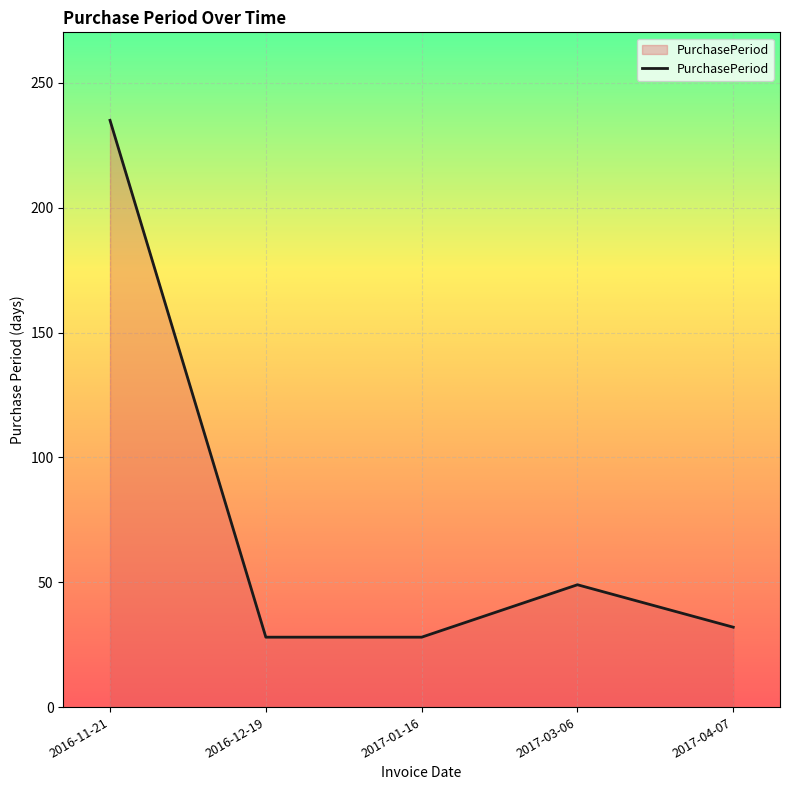

Count the number of data series in this chart.

1